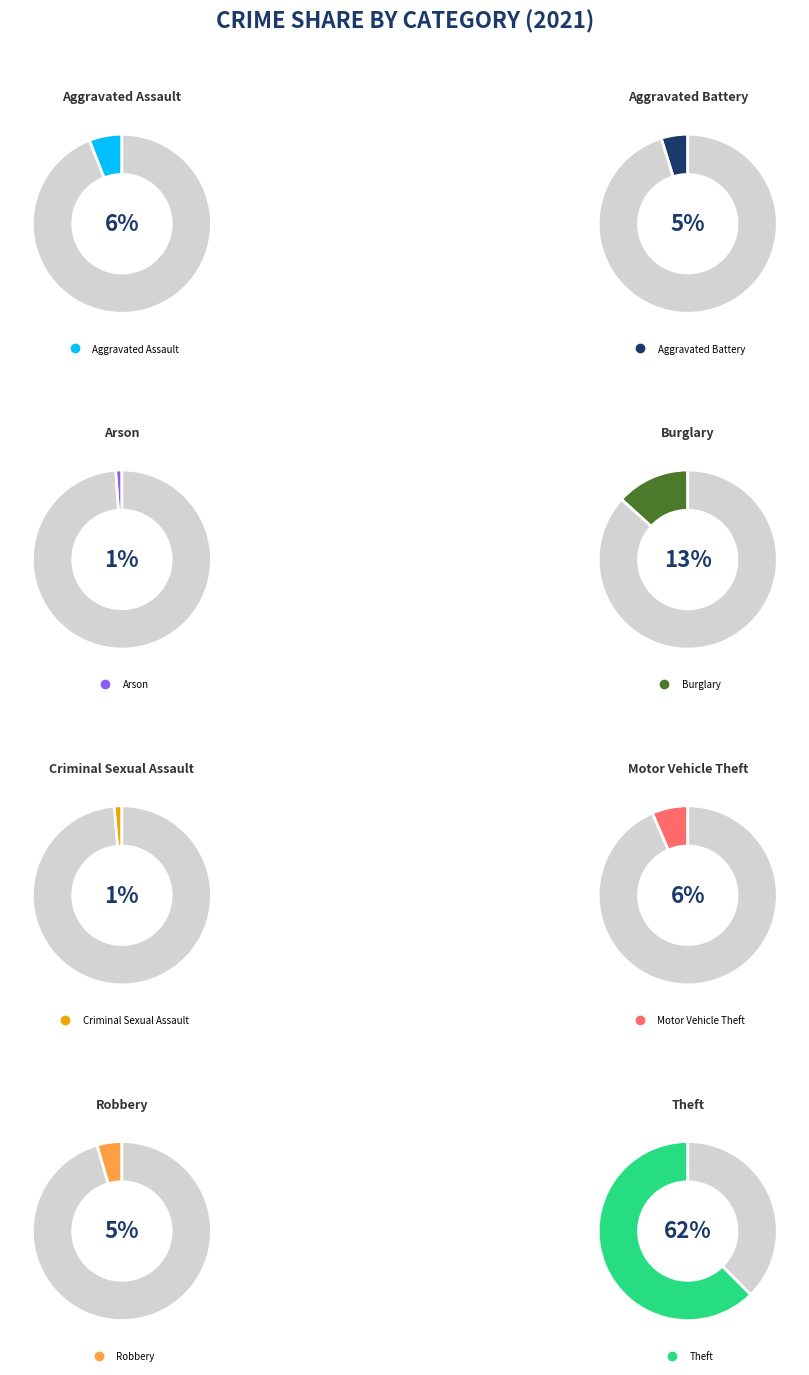

Is it true that Criminal Sexual Assault is 1% of the pie?

True